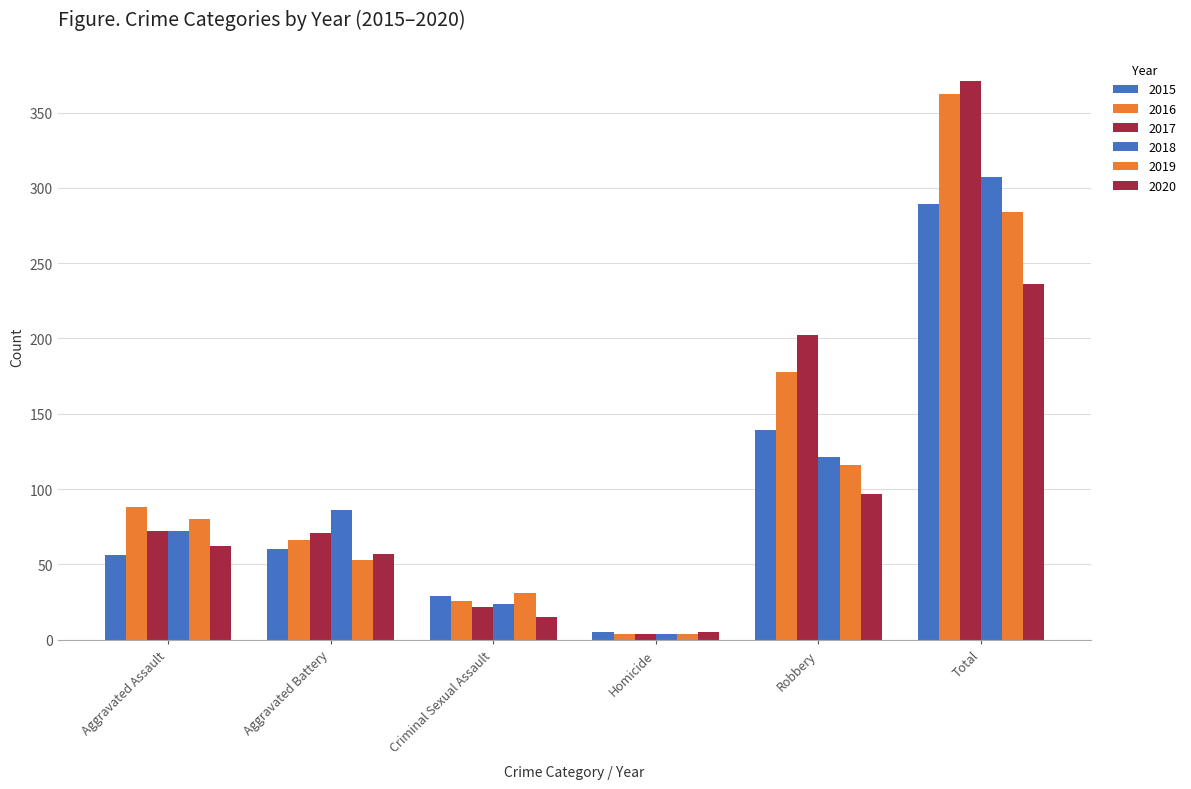

Are the bars horizontal?

No